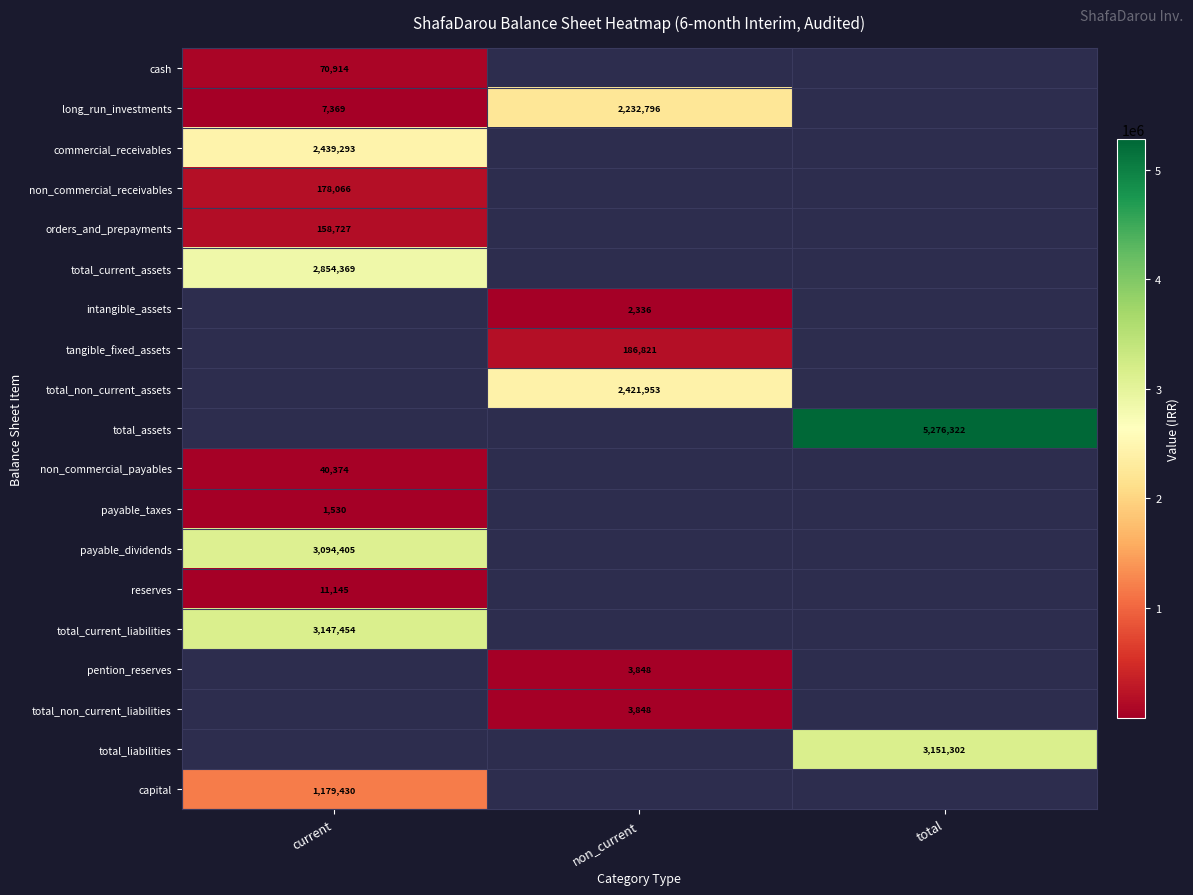

At how many categories does at least one series exceed 1878468?

3